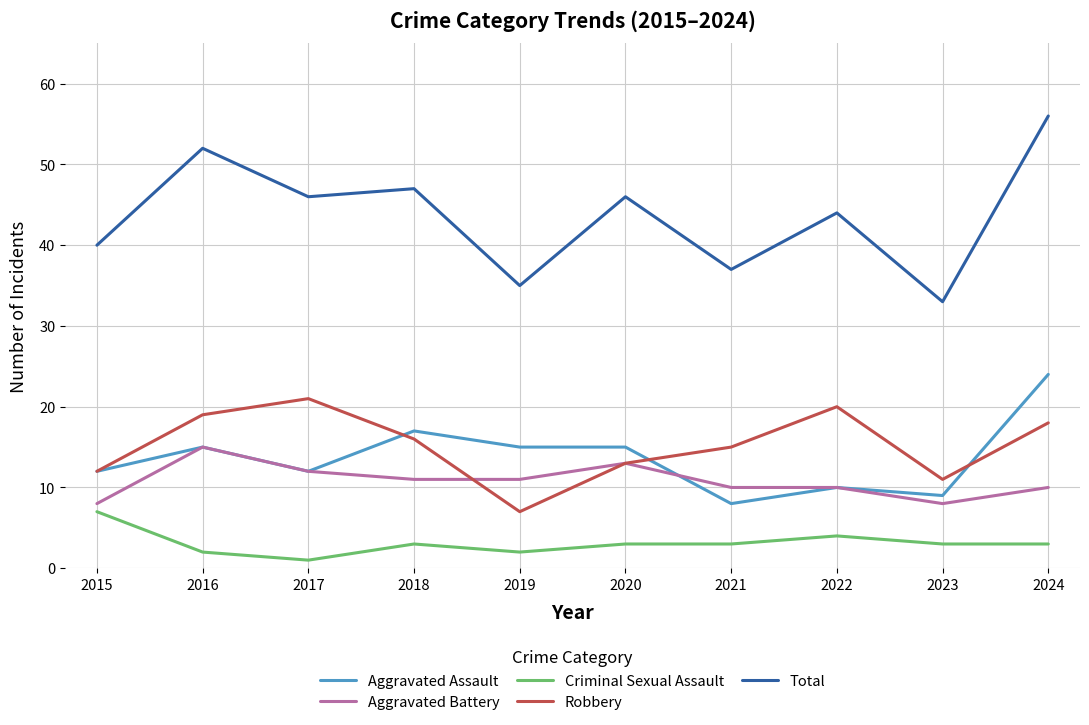

At how many categories does at least one series exceed 23?

10